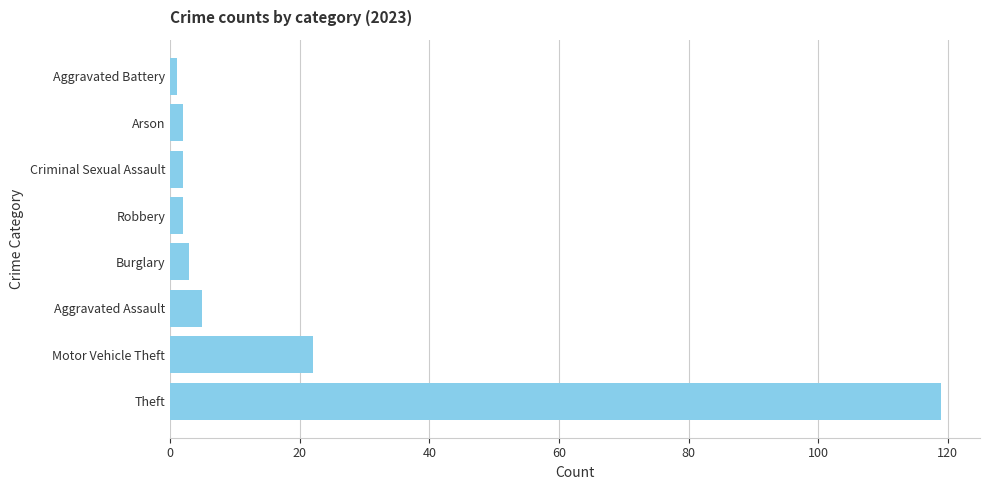

How many data points does each series have?

8